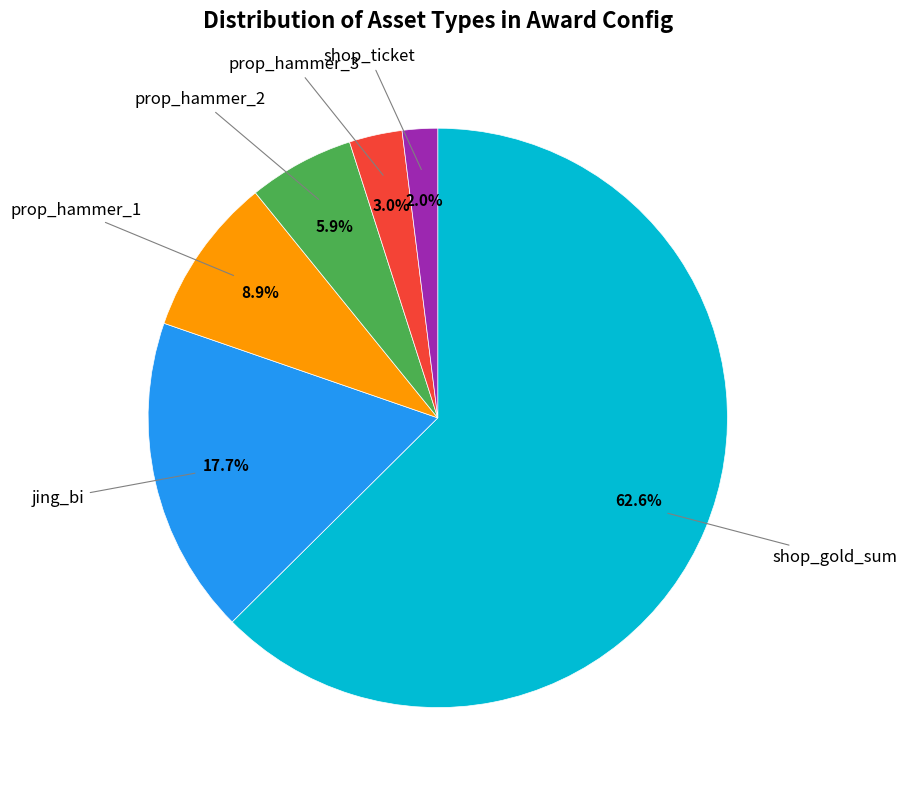

Is there any slice that represents more than half of the pie?

Yes